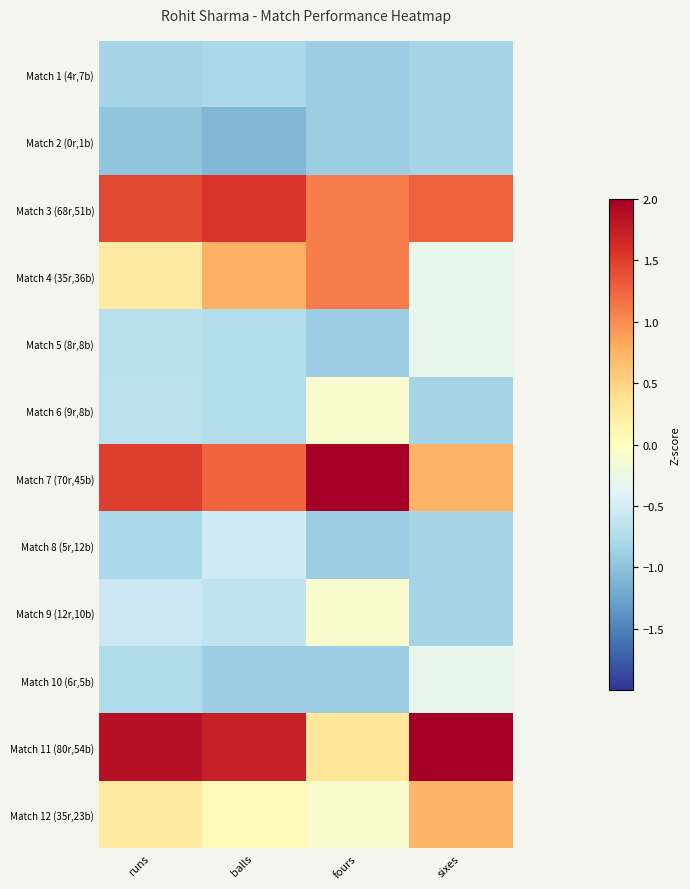

What is the smallest value displayed?

-1.1